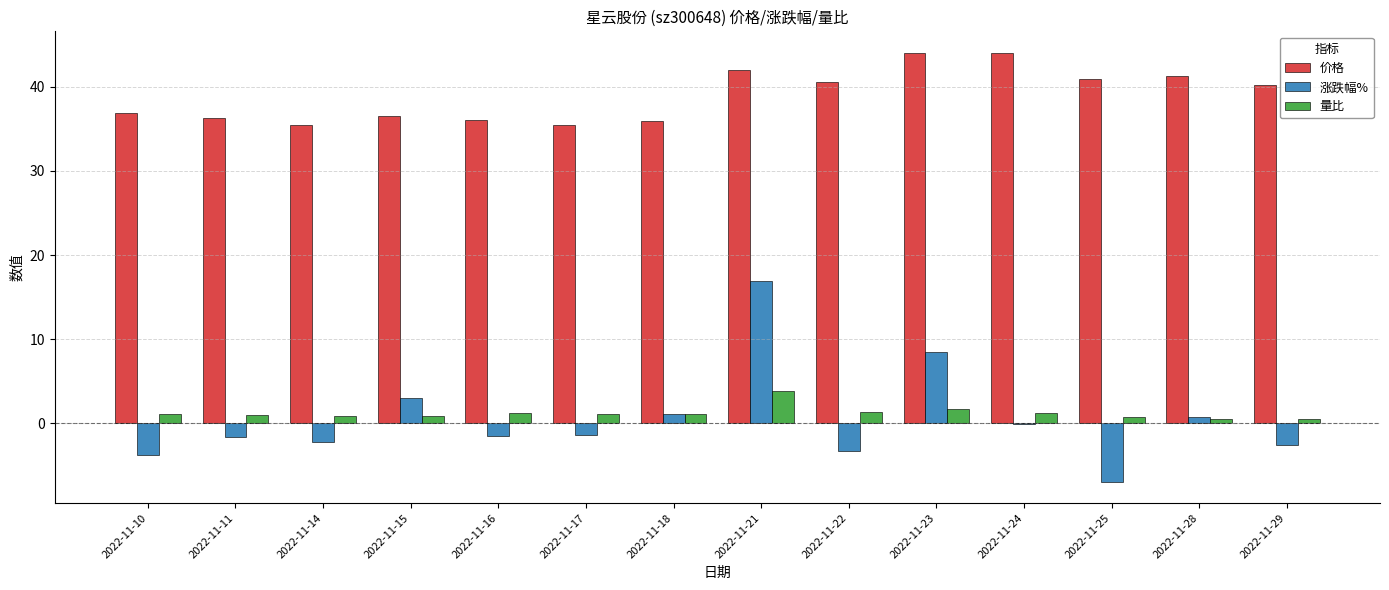

Which series changed the most between 2022-11-14 and 2022-11-23?

涨跌幅%